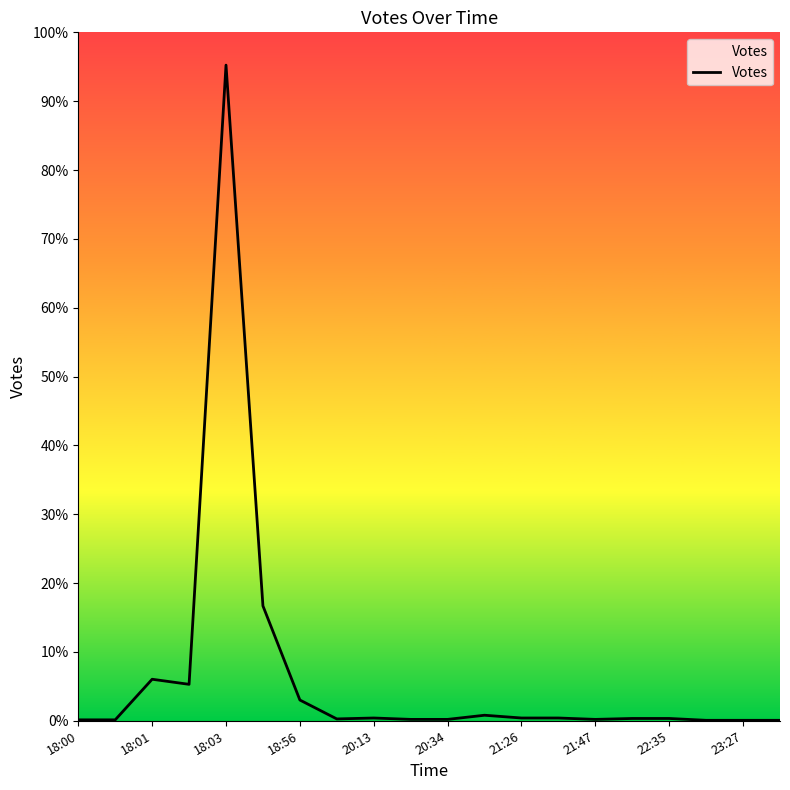

Does the chart have visible grid lines?

No